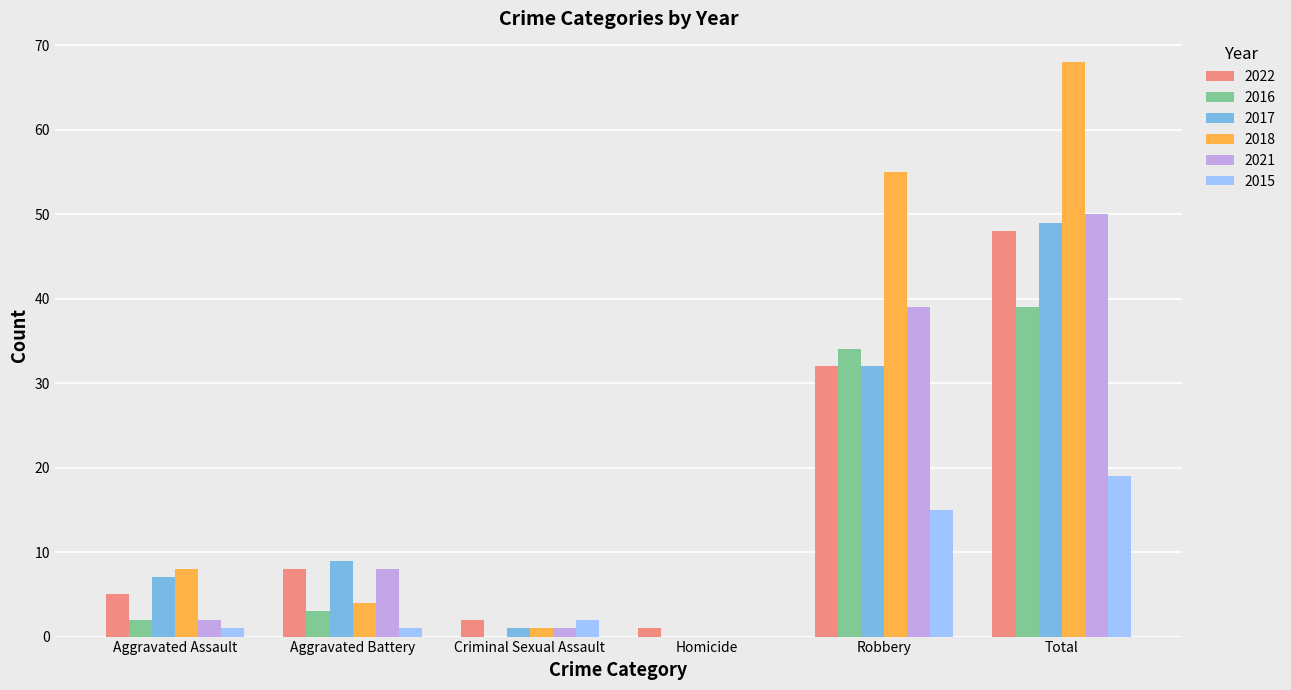

Reading right to left, extract all data points from this chart.

2022: Total=48	Robbery=32	Homicide=1	Criminal Sexual Assault=2	Aggravated Battery=8	Aggravated Assault=5
2016: Total=39	Robbery=34	Homicide=0	Criminal Sexual Assault=0	Aggravated Battery=3	Aggravated Assault=2
2017: Total=49	Robbery=32	Homicide=0	Criminal Sexual Assault=1	Aggravated Battery=9	Aggravated Assault=7
2018: Total=68	Robbery=55	Homicide=0	Criminal Sexual Assault=1	Aggravated Battery=4	Aggravated Assault=8
2021: Total=50	Robbery=39	Homicide=0	Criminal Sexual Assault=1	Aggravated Battery=8	Aggravated Assault=2
2015: Total=19	Robbery=15	Homicide=0	Criminal Sexual Assault=2	Aggravated Battery=1	Aggravated Assault=1